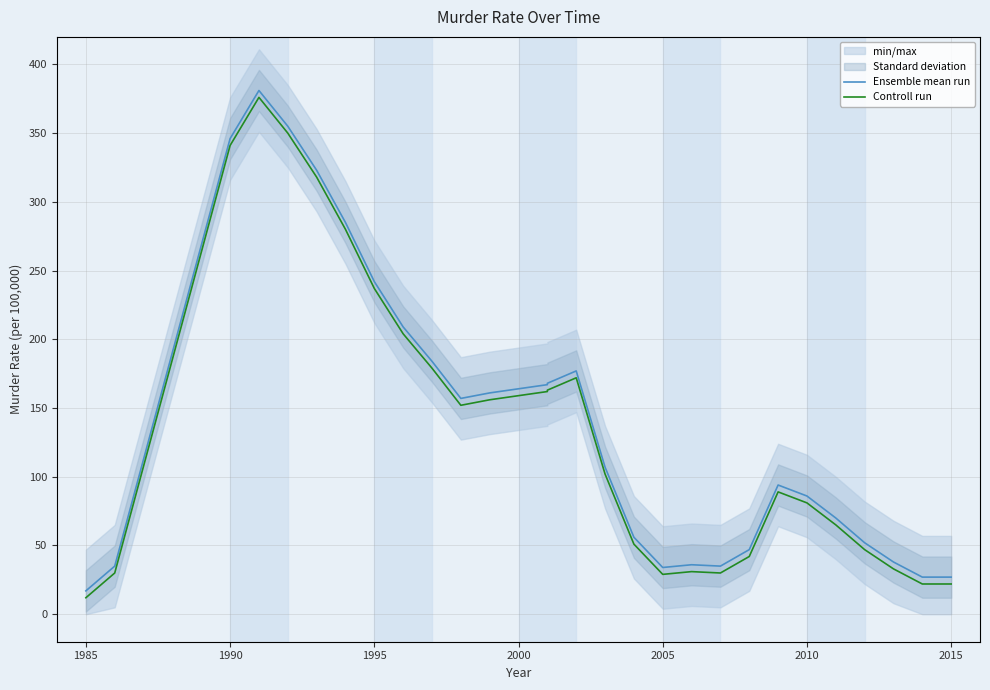

How many lines are shown in the chart?

2